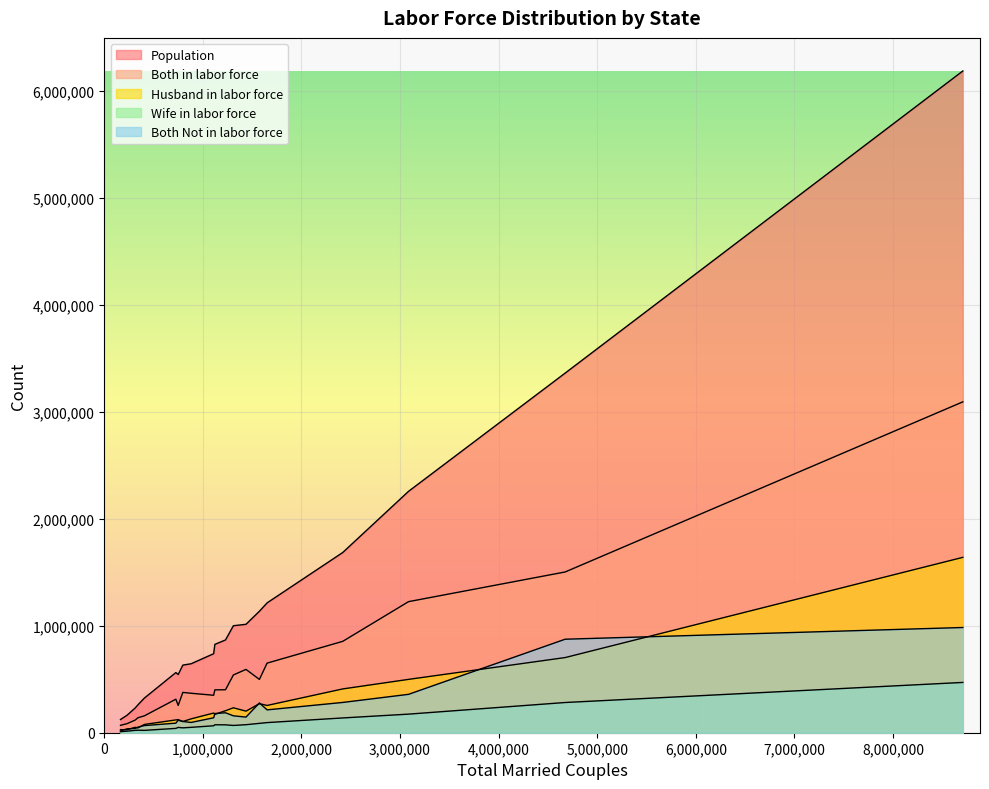

True or false: Both Not in labor force and Wife in labor force intersect in this chart.

False